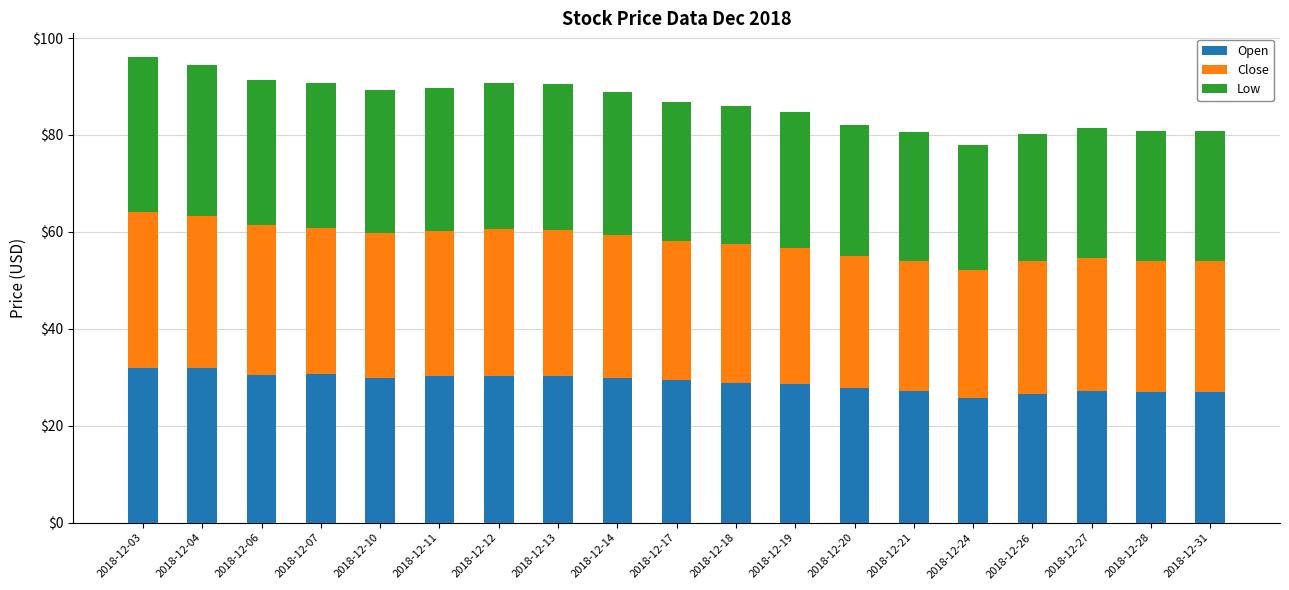

Does the chart contain stacked bars?

Yes